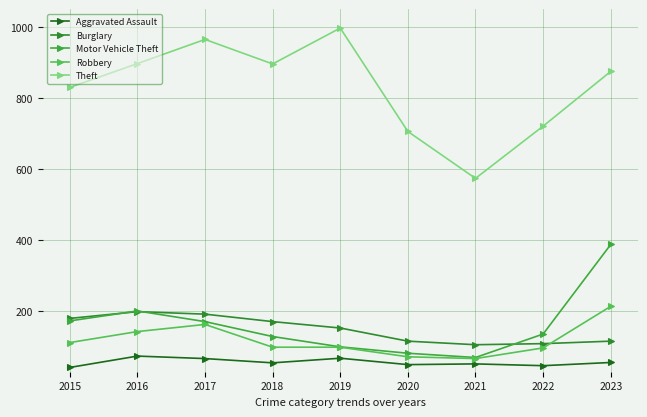

Where does the Aggravated Assault series first go above 55?

2016